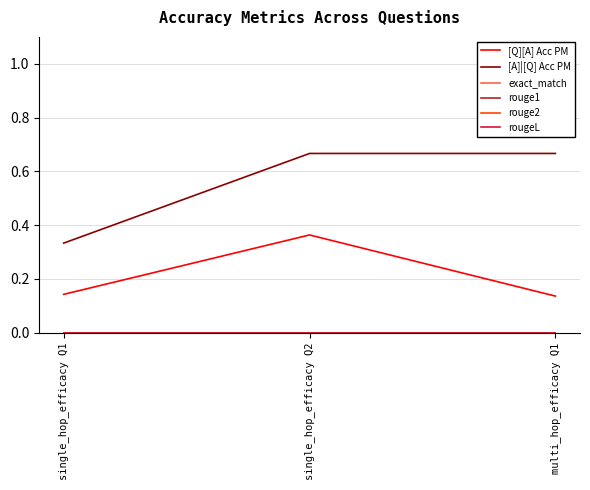

Reading left to right, list all the values displayed in this chart.

[Q][A] Acc PM: 0.1	0.4	0.1
[A]|[Q] Acc PM: 0.3	0.7	0.7
exact_match: 0.0	0.0	0.0
rouge1: 0.0	0.0	0.0
rouge2: 0.0	0.0	0.0
rougeL: 0.0	0.0	0.0